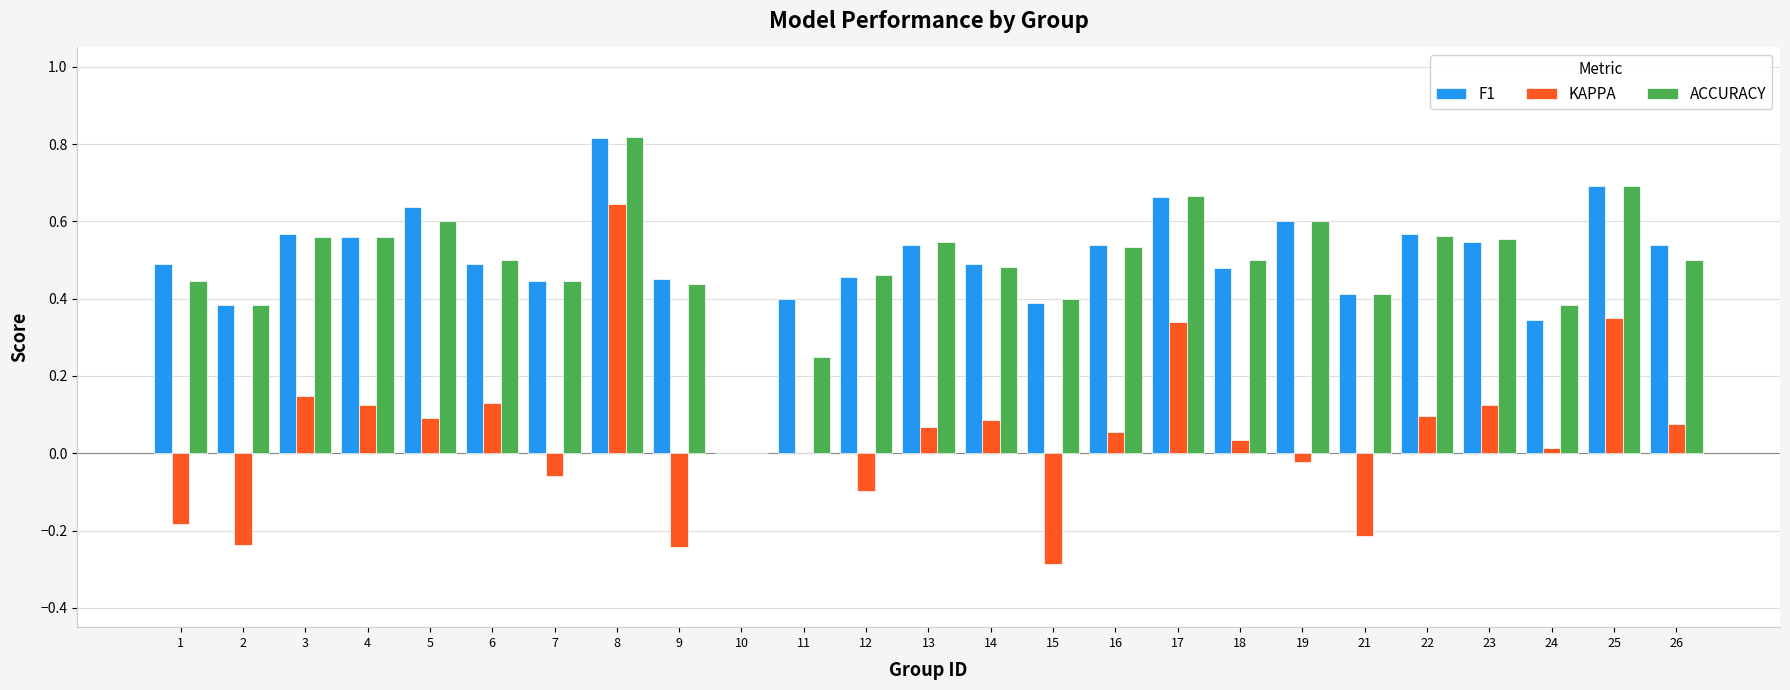

Which series changed the most between 2 and 16?

KAPPA